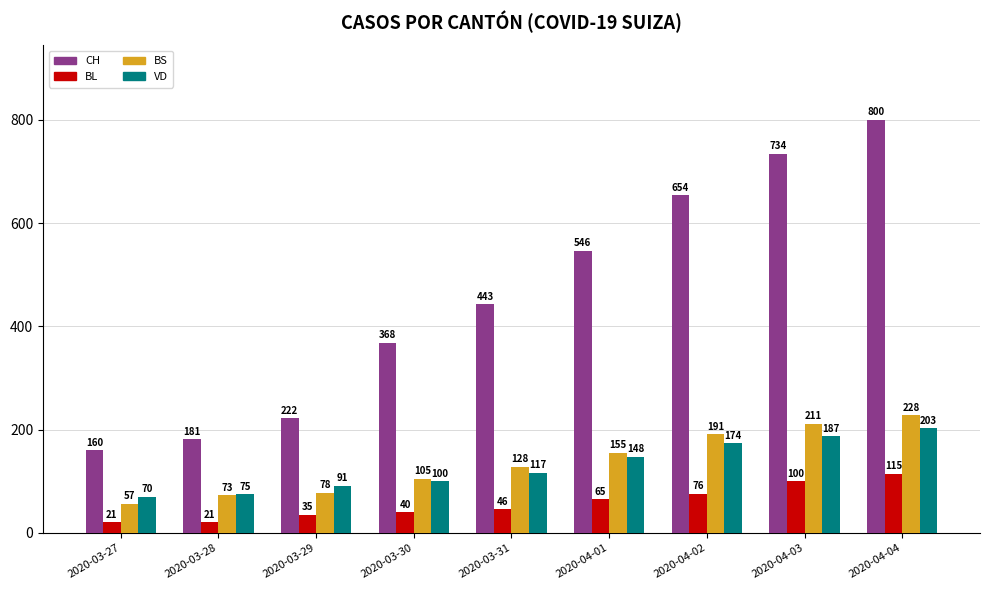

What is the lowest value of the BL series?

21